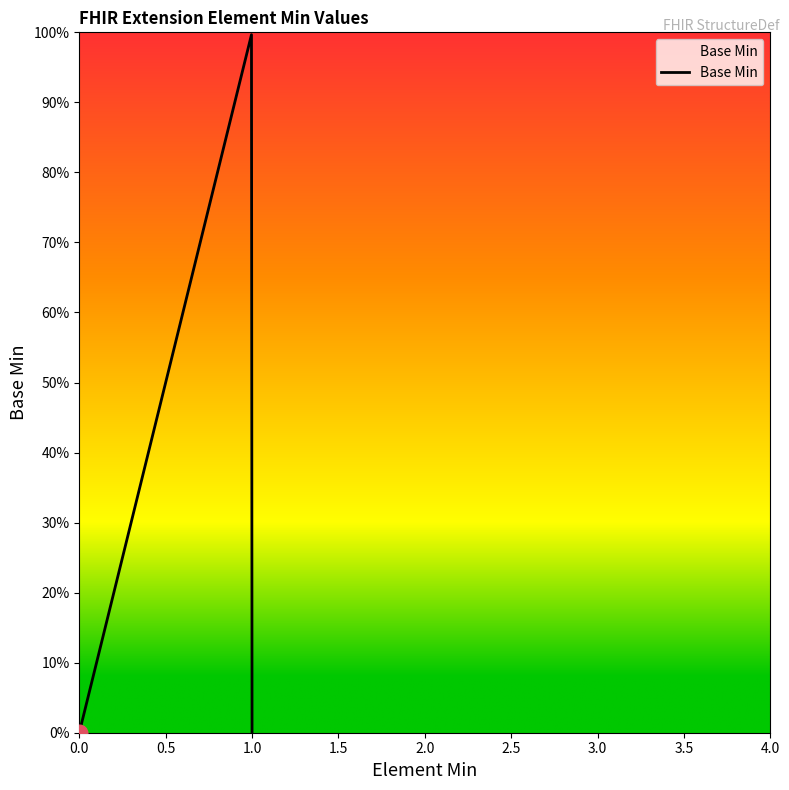

Does the chart have visible grid lines?

No